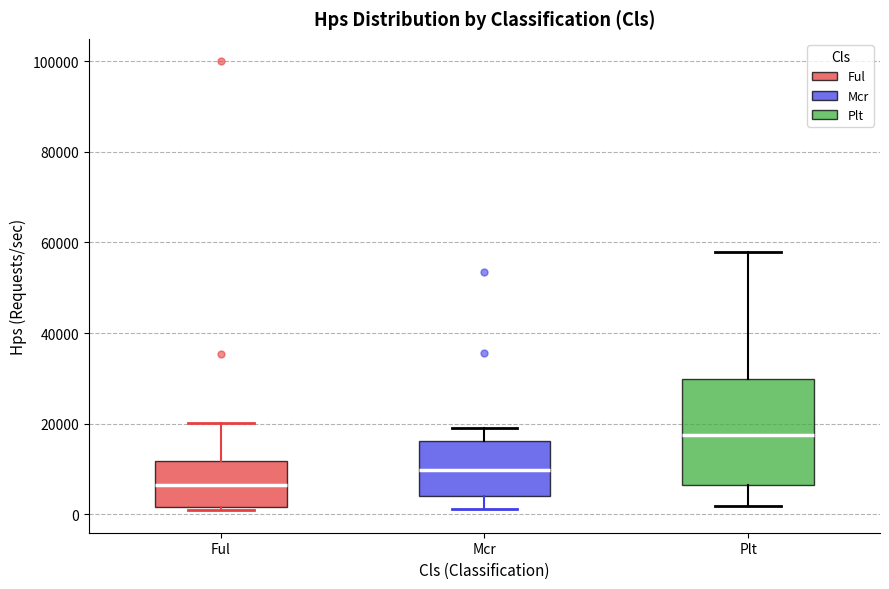

Which box has the lowest median line?

Ful